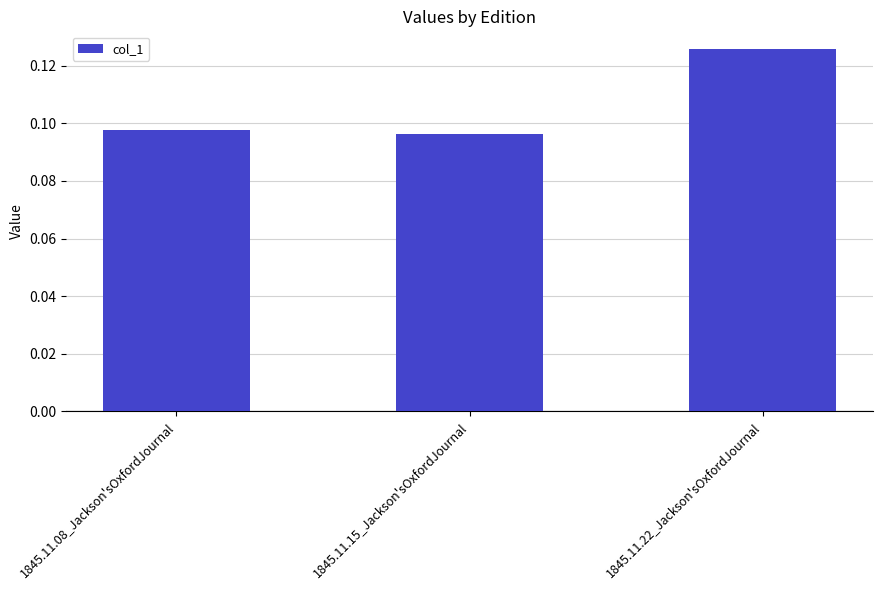

Which has a higher value, 1845.11.08_Jackson'sOxfordJournal or 1845.11.22_Jackson'sOxfordJournal?

1845.11.22_Jackson'sOxfordJournal